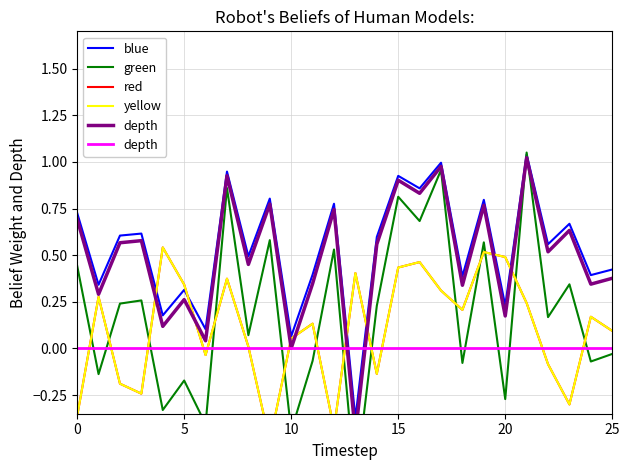

What is the spread (max minus min) of values at 10?

0.8